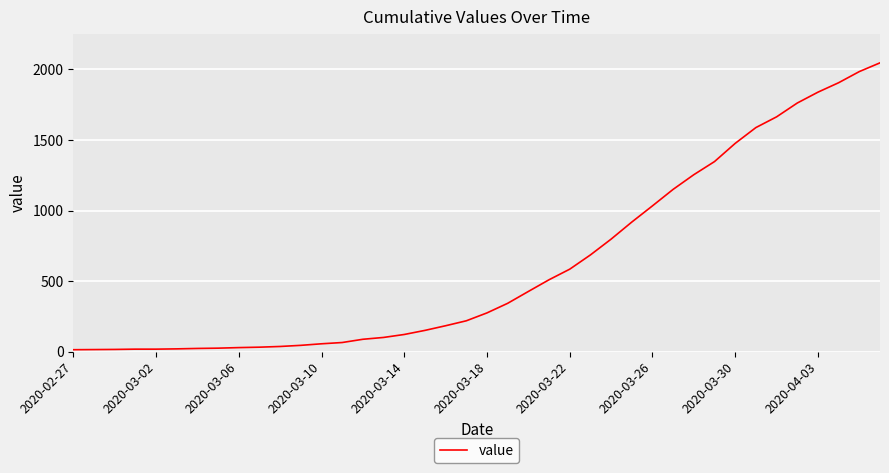

What is the greatest value displayed?

2047